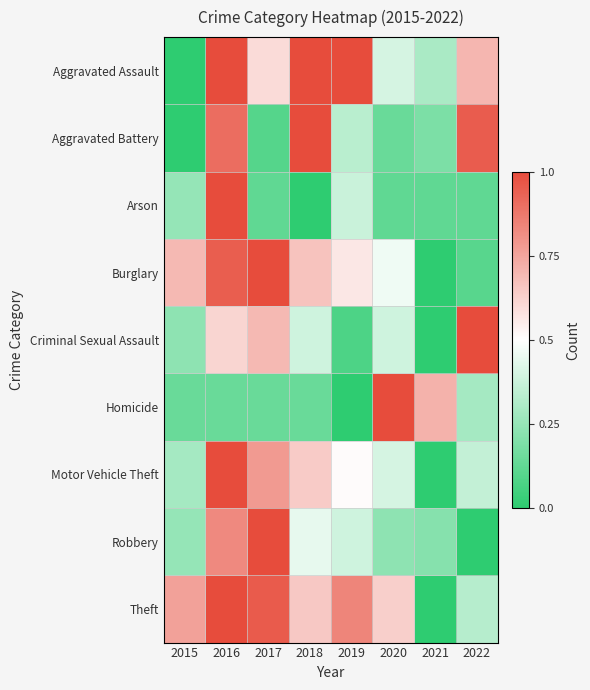

At how many categories does at least one series exceed 0?

8